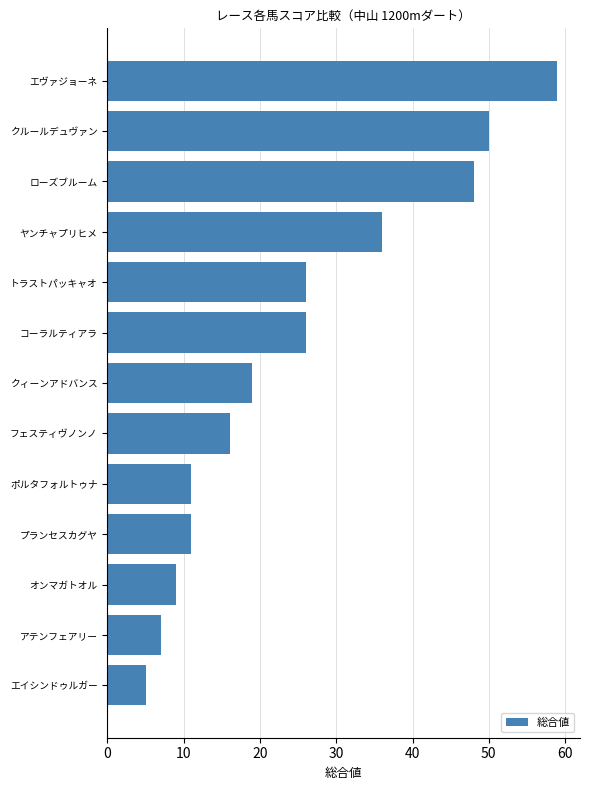

True or false: the data shows 26 at コーラルティアラ.

True